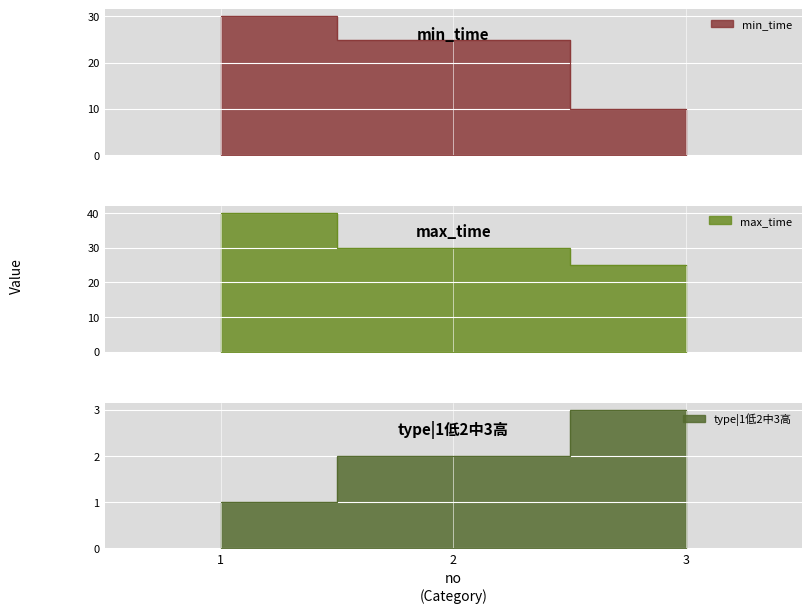

At which label does type|1低2中3高 first exceed 2?

3